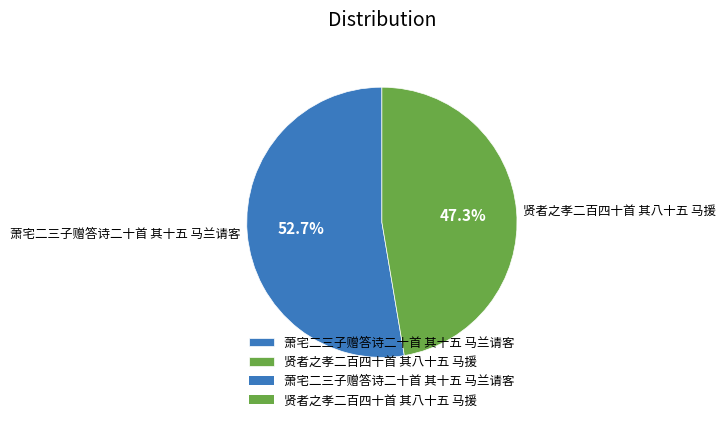

Rank the categories by value from lowest to highest.

贤者之孝二百四十首 其八十五 马援, 萧宅二三子赠答诗二十首 其十五 马兰请客